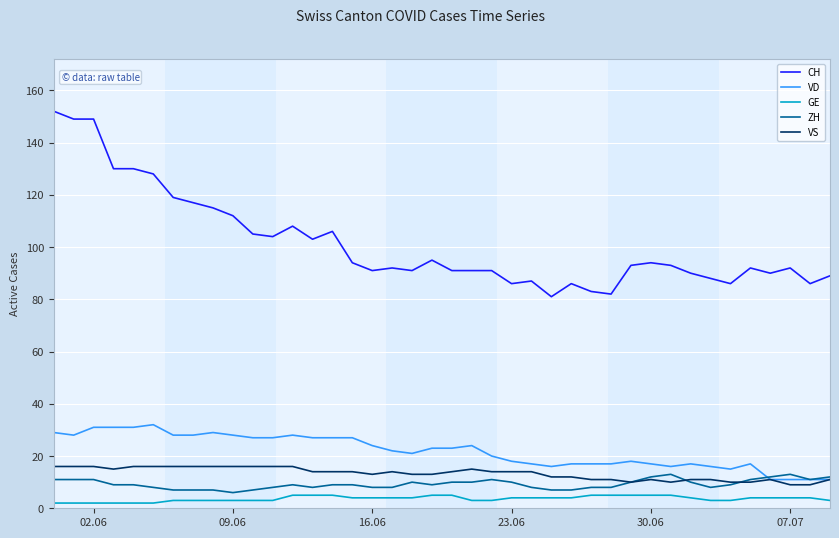

Which series has the largest range (max minus min)?

CH